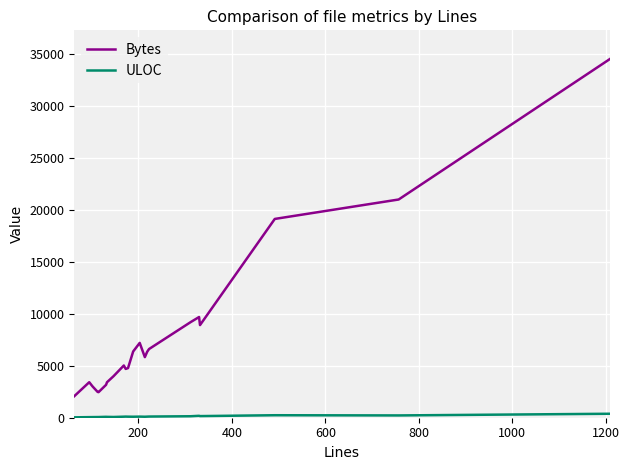

Does the chart display data point markers on the line(s)?

No